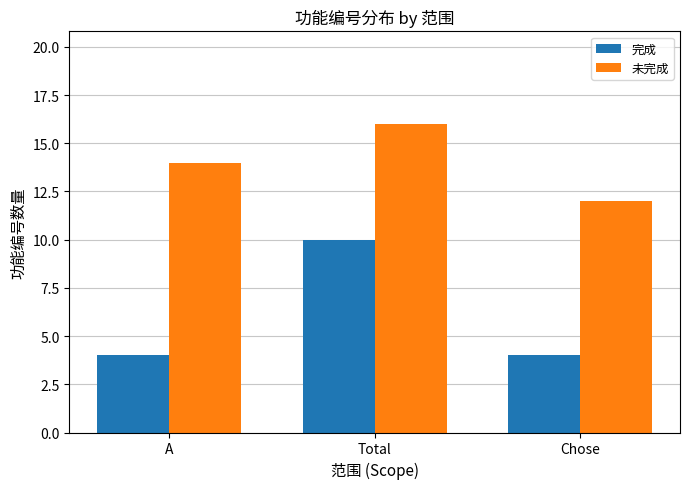

The 未完成 series shows 27 at Total. True or false?

False